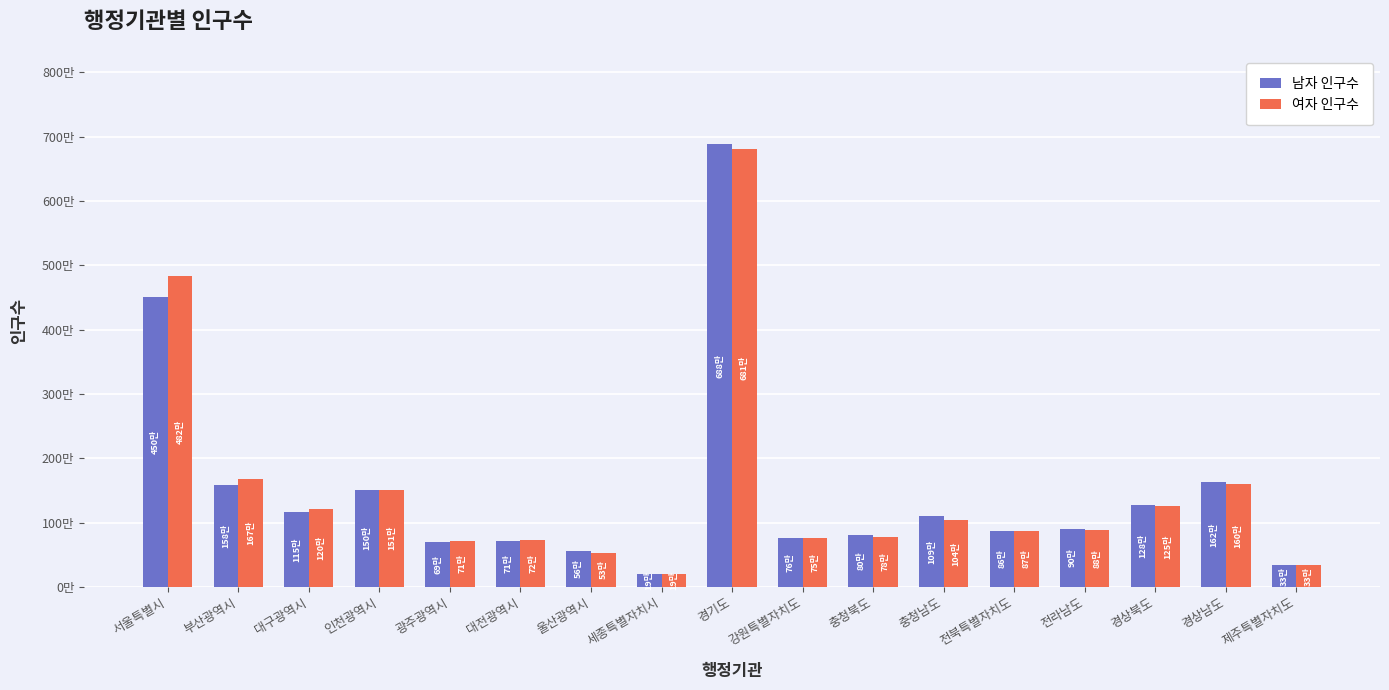

Does the chart contain any negative values?

No